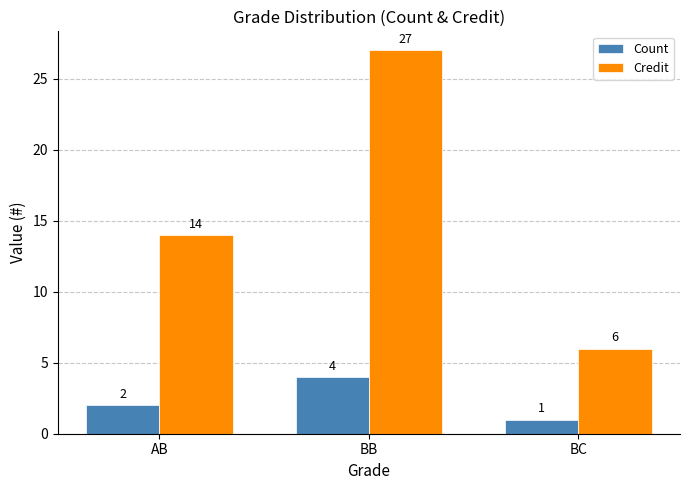

Which category has the lowest value in the Count series?

BC